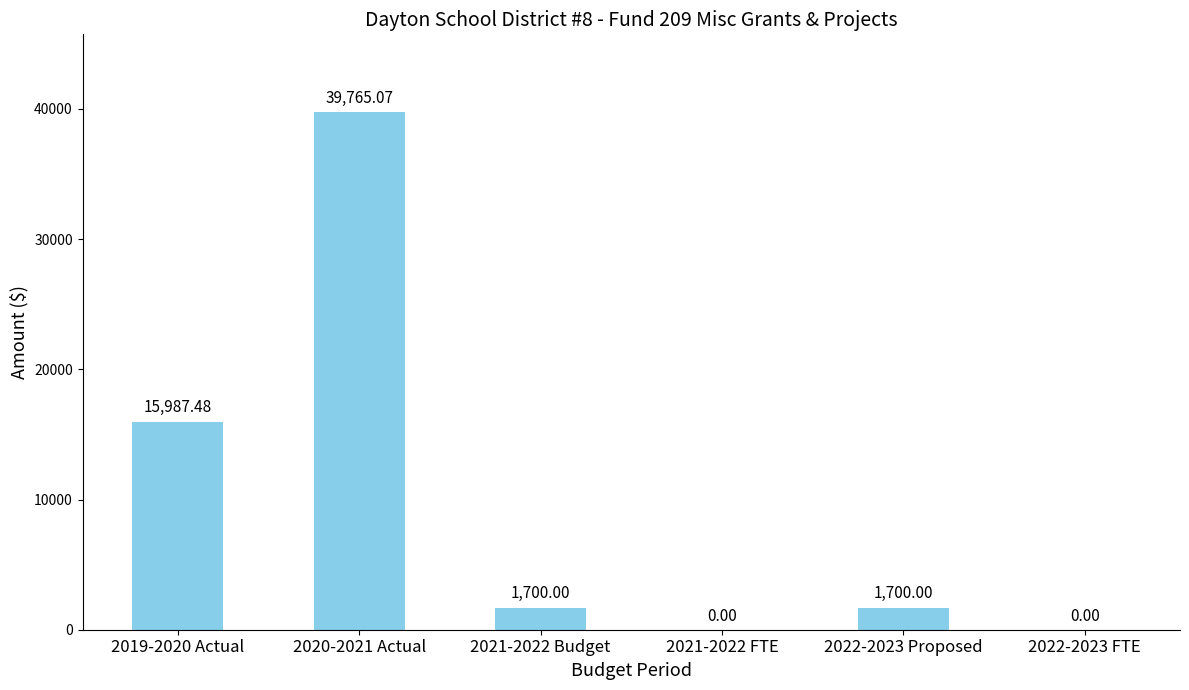

Count the number of data series in this chart.

1